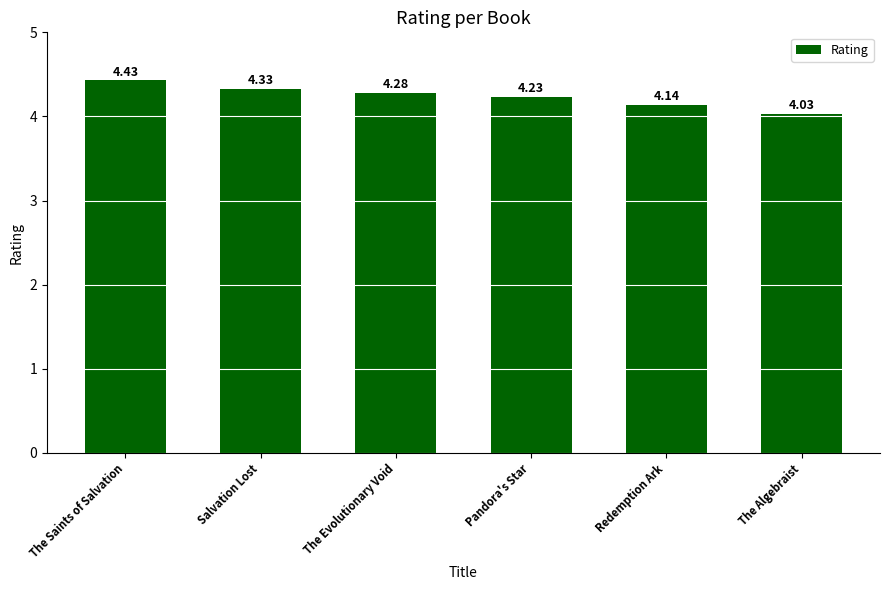

Which has a higher value, The Saints of Salvation or Pandora's Star?

The Saints of Salvation